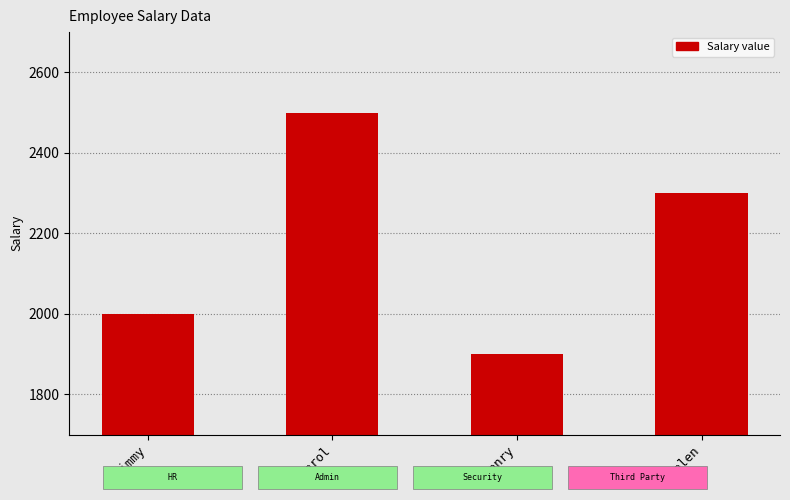

What is the change in value from Carol to Henry?

-600